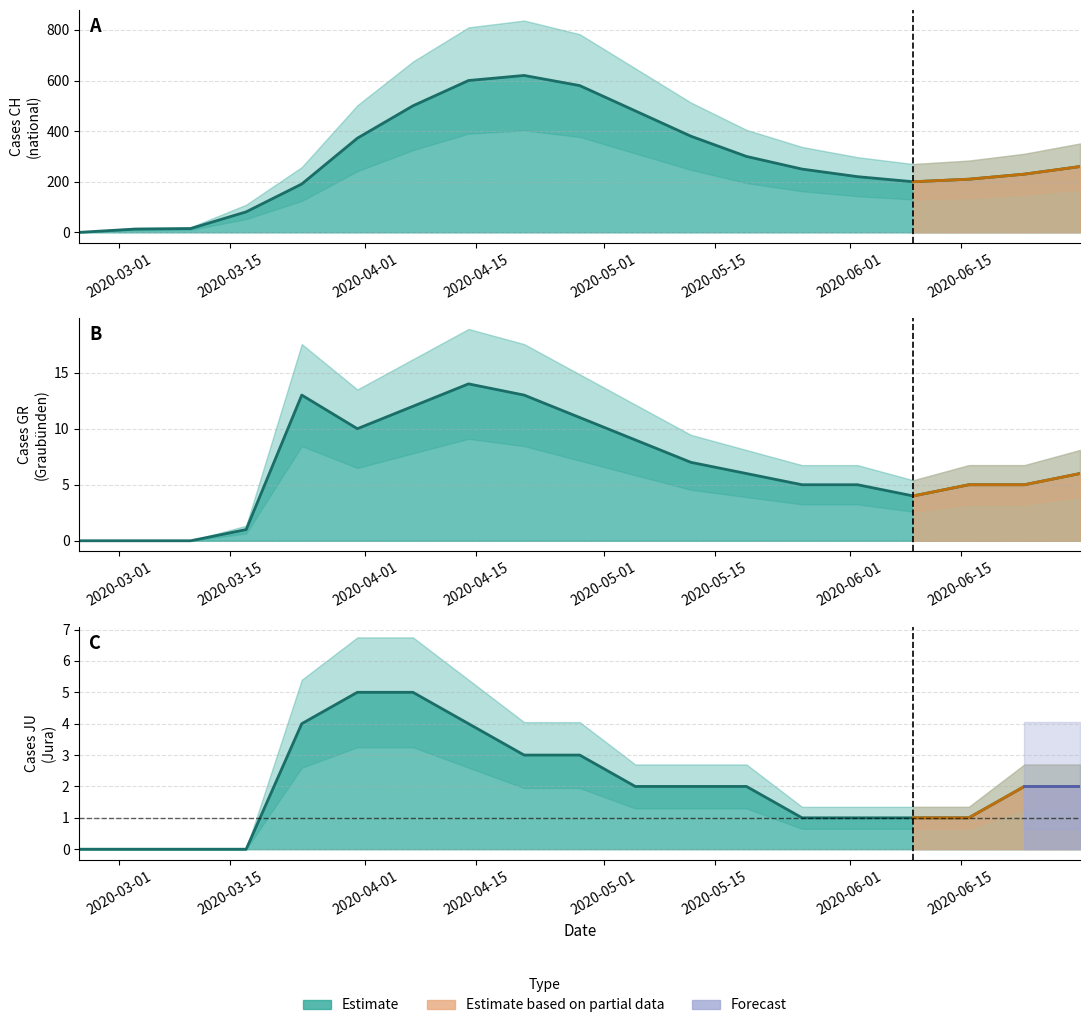

In GR, how many points are higher than both neighbors (excluding endpoints)?

2